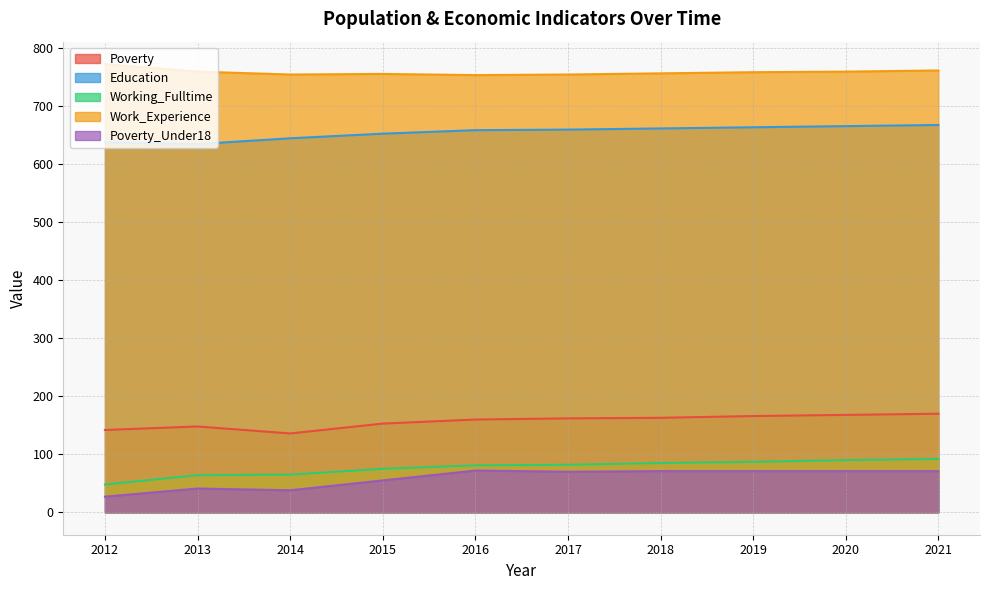

Count the number of categories in the chart.

10